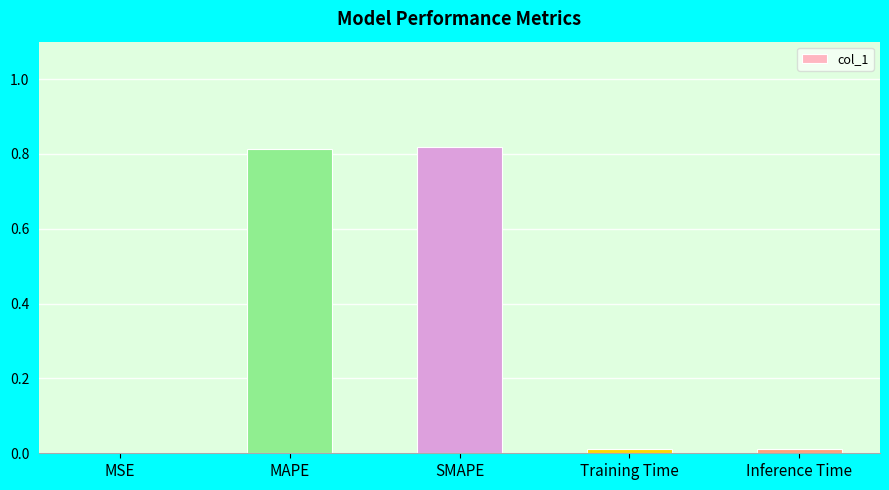

What is the sum of all values?

1.7